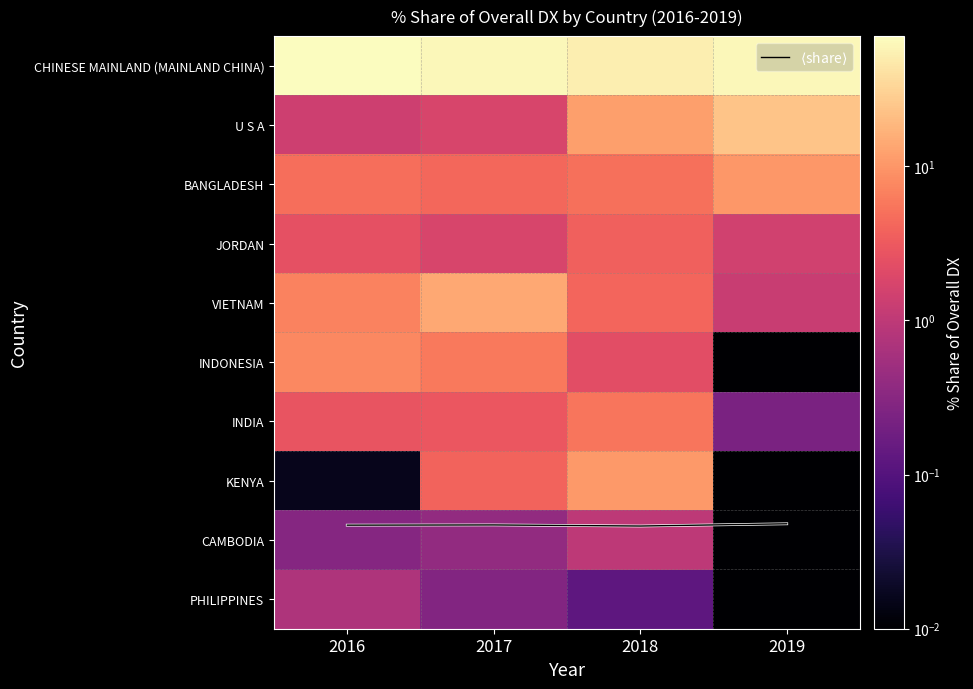

What is the approximate value of PHILIPPINES at 2017?

0.3